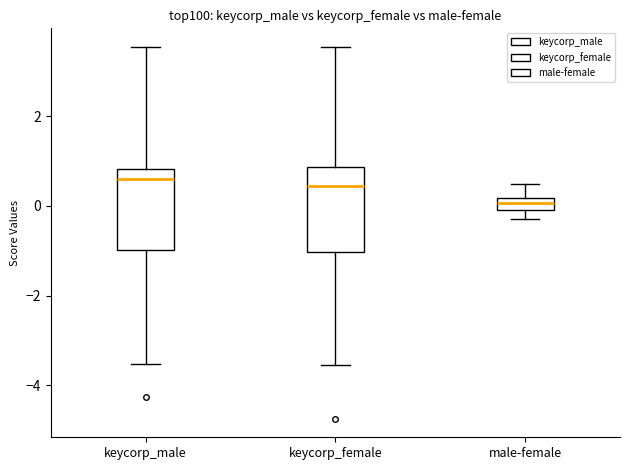

Where does the lower whisker of the box for keycorp_female end on the y-axis? The values are not printed on the chart, so give them approximately, as read against the axis.

-3.6